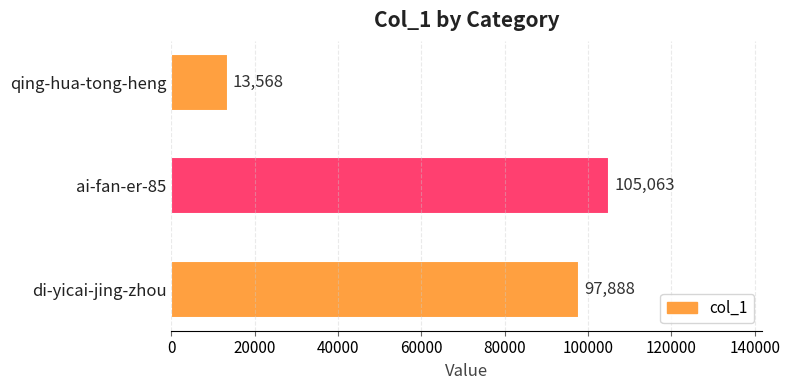

What is the sum of all values?

216519